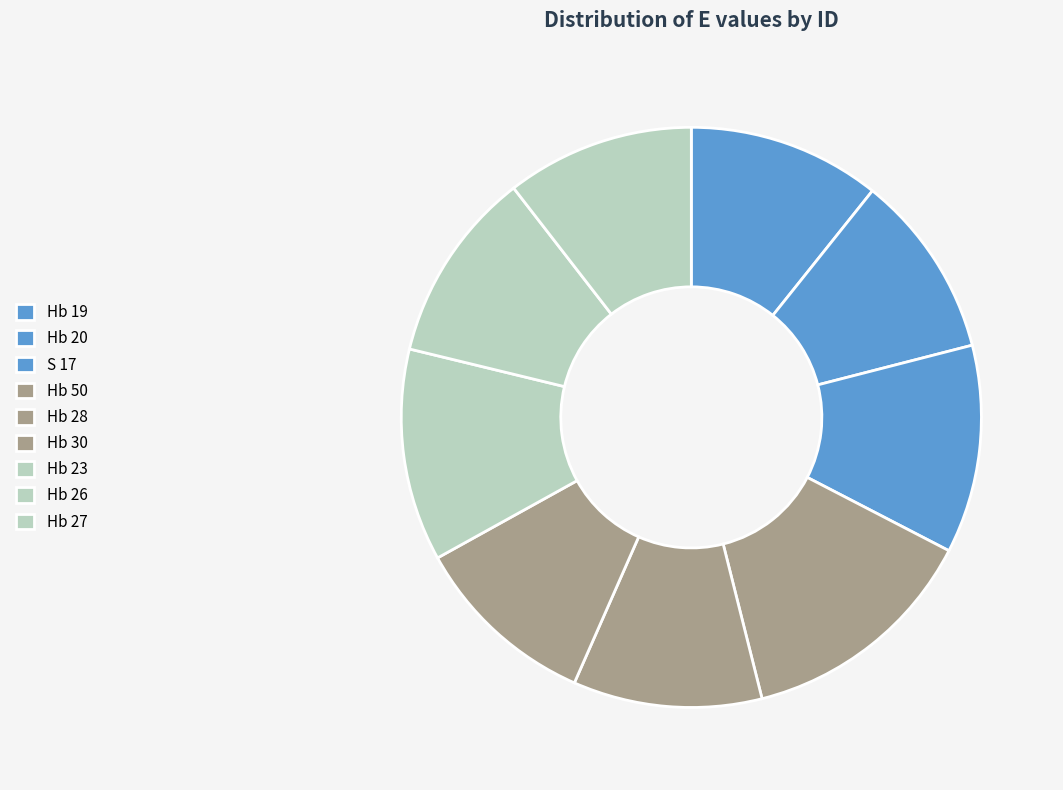

Rank the categories by value from highest to lowest.

Hb 50, Hb 23, S 17, Hb 19, Hb 26, Hb 28, Hb 27, Hb 30, Hb 20